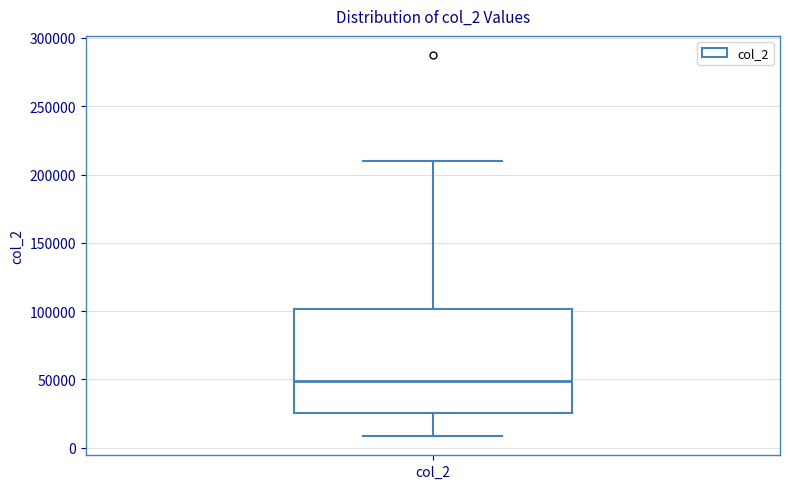

Where is the lower edge of the box for col_2 on the y-axis? The values are not printed on the chart, so give them approximately, as read against the axis.

25000